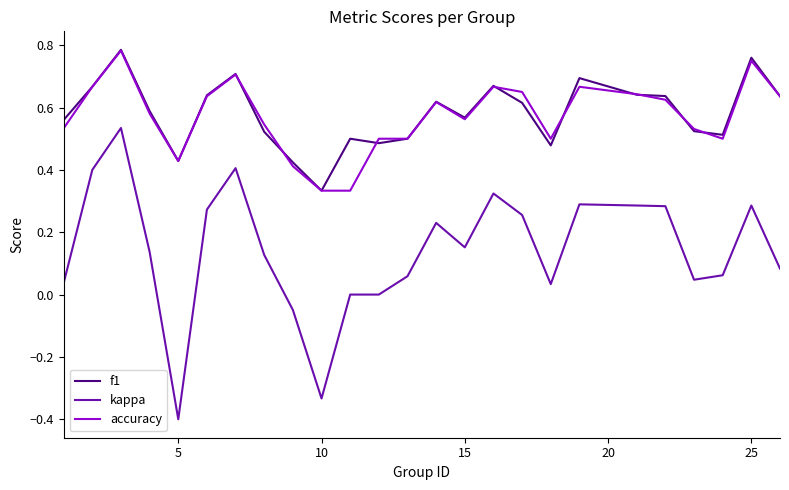

True or false: accuracy and kappa cross at least once.

False